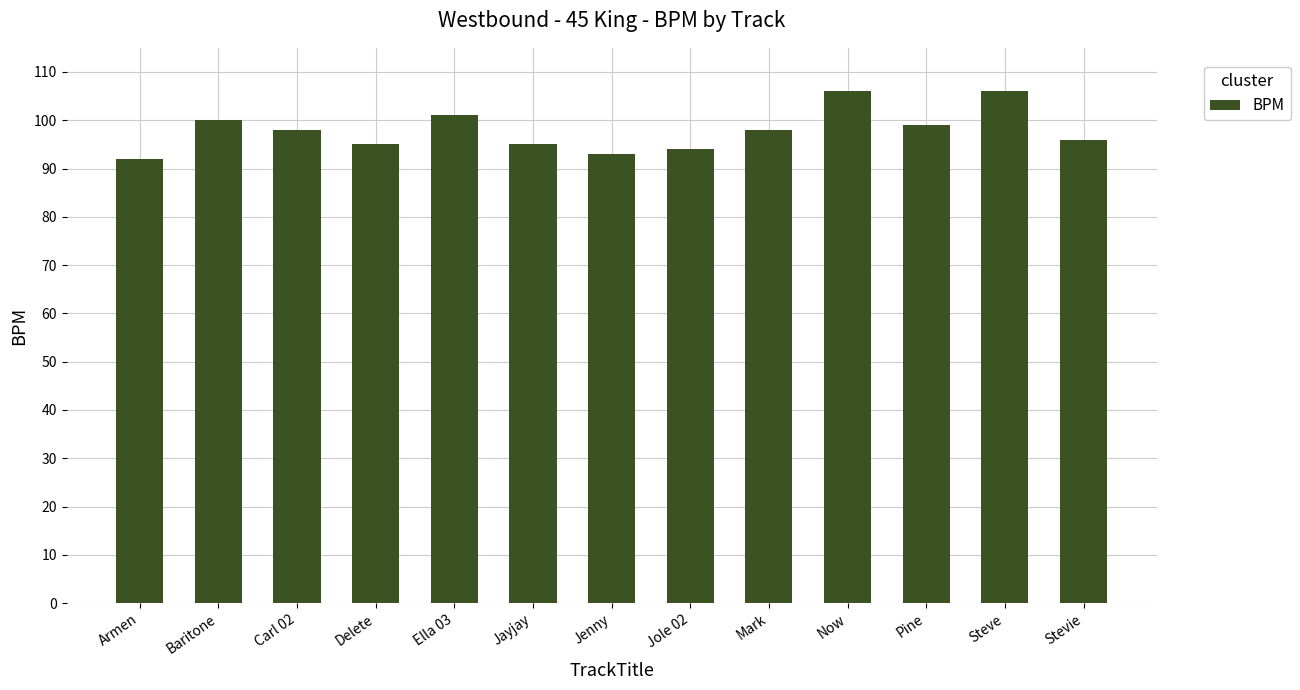

Which has a higher value, Ella 03 or Mark?

Ella 03